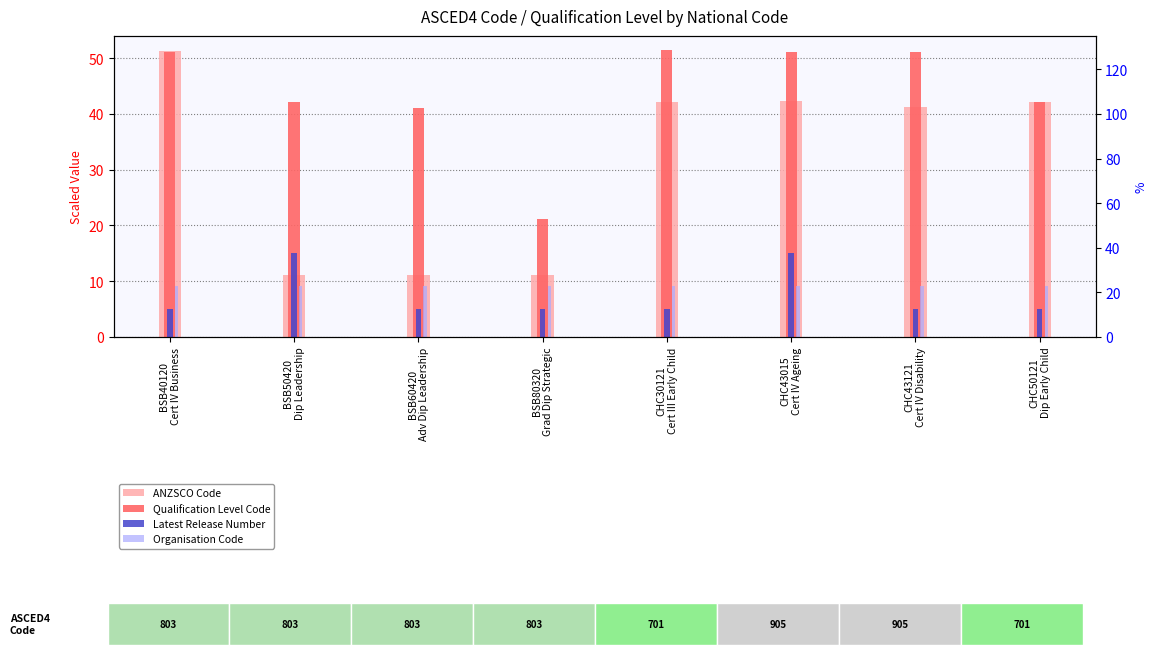

The Latest Release Number series shows 5.0 at BSB80320
Grad Dip Strategic. True or false?

True